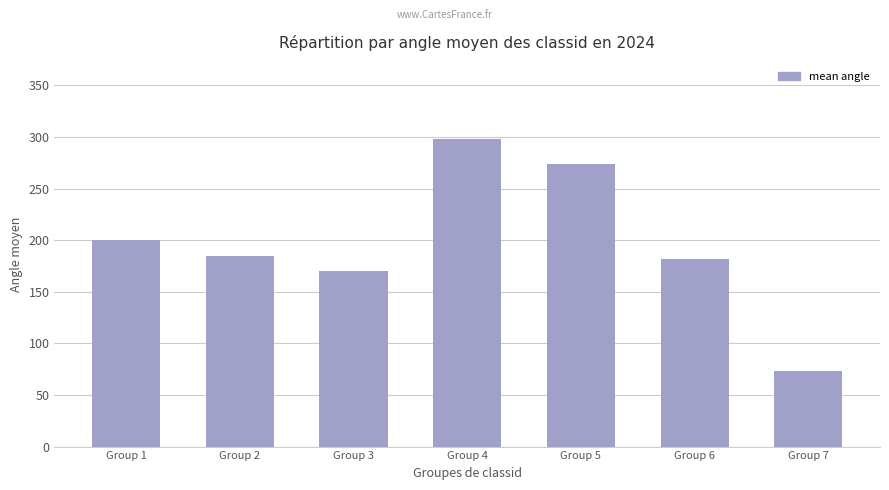

At which category does the chart reach its peak across all series?

Group 4